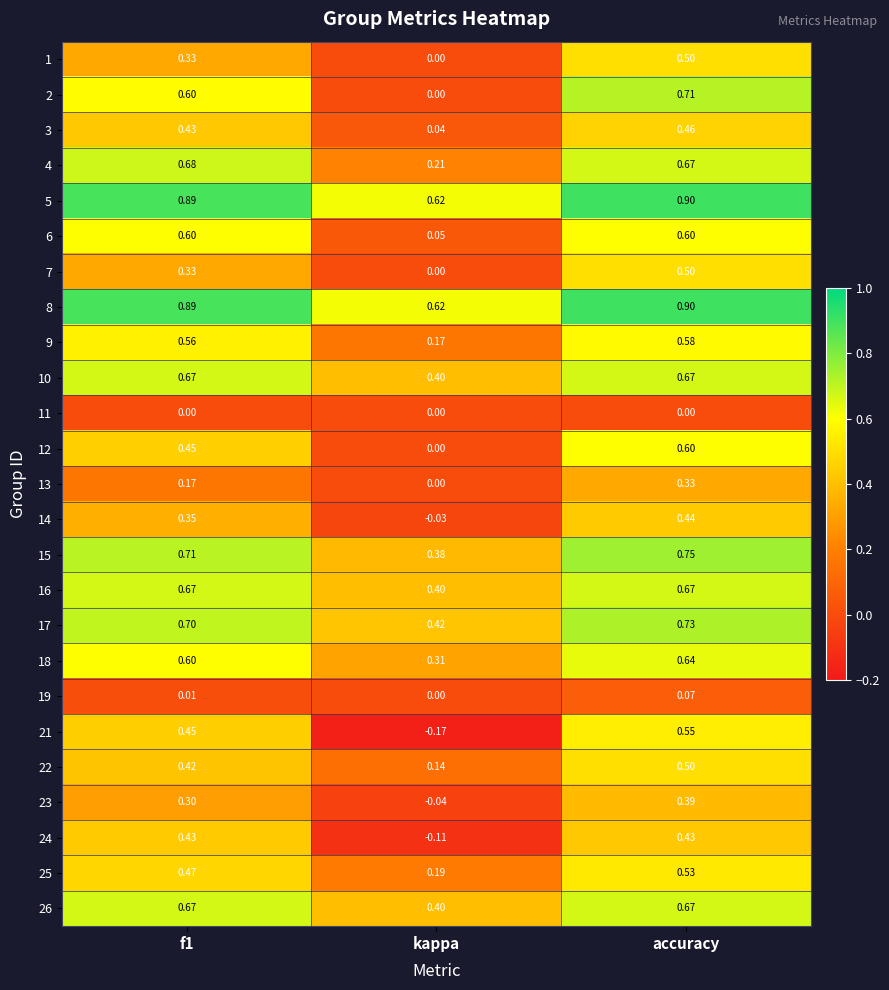

At how many categories does at least one series exceed 0?

3